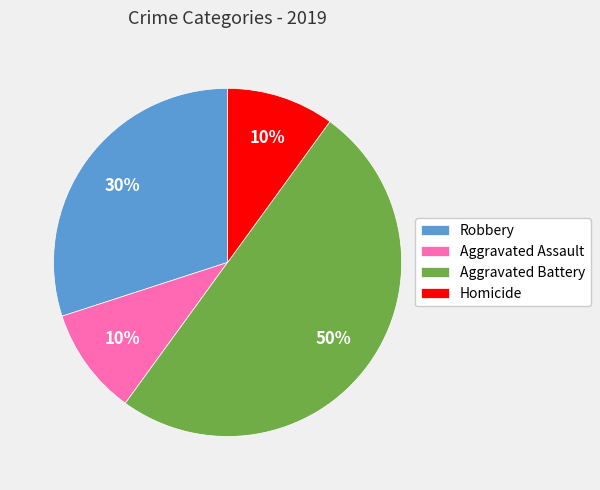

Count the number of slices in the pie.

4